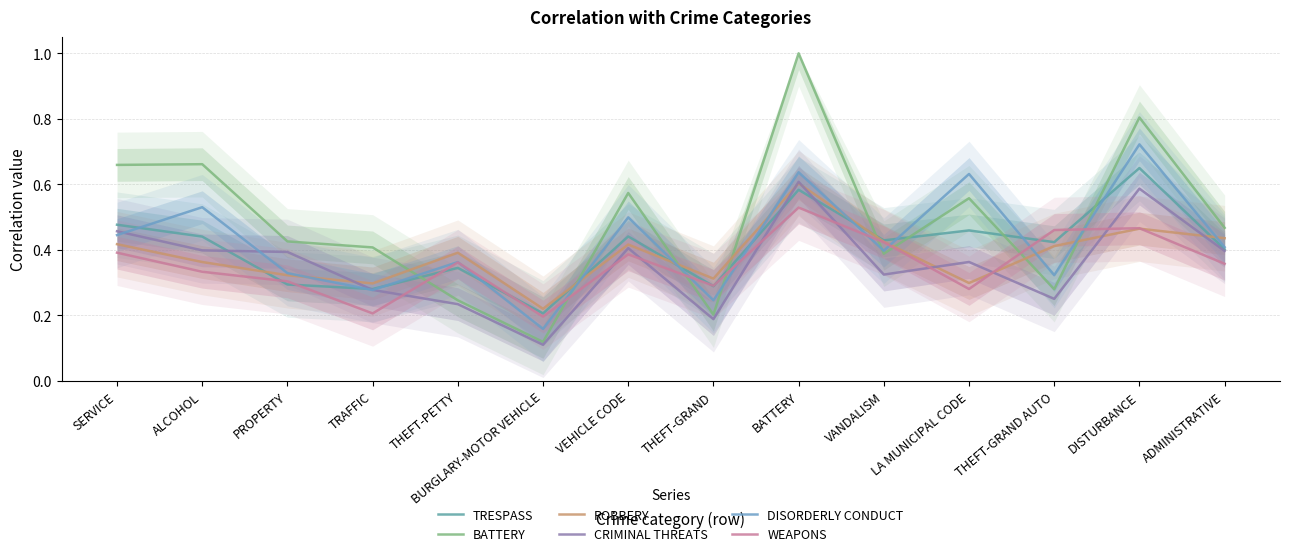

Is the value of CRIMINAL THREATS at BATTERY greater than the value of BATTERY at VEHICLE CODE?

Yes